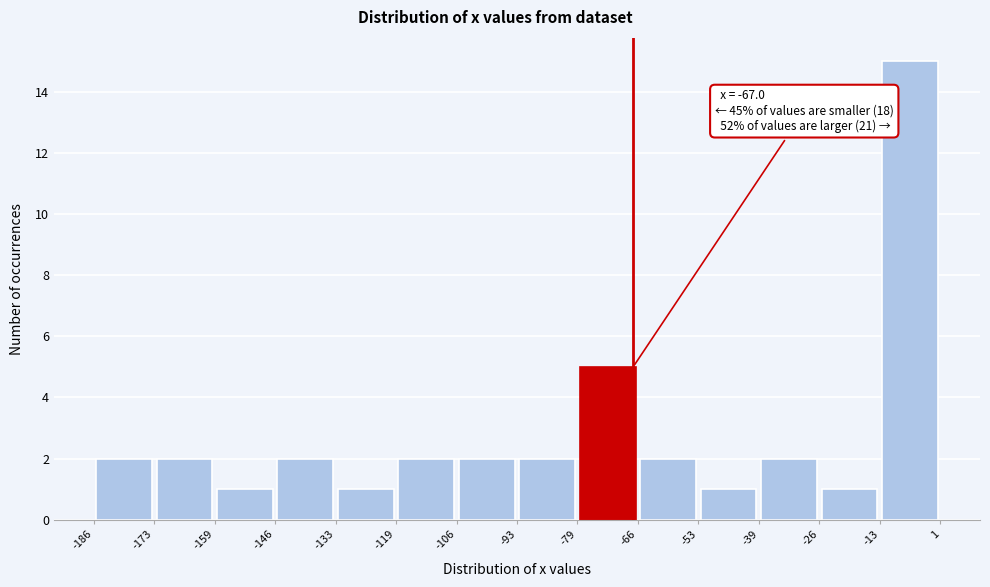

Which range on the x-axis has the tallest bar?

-13 to 1